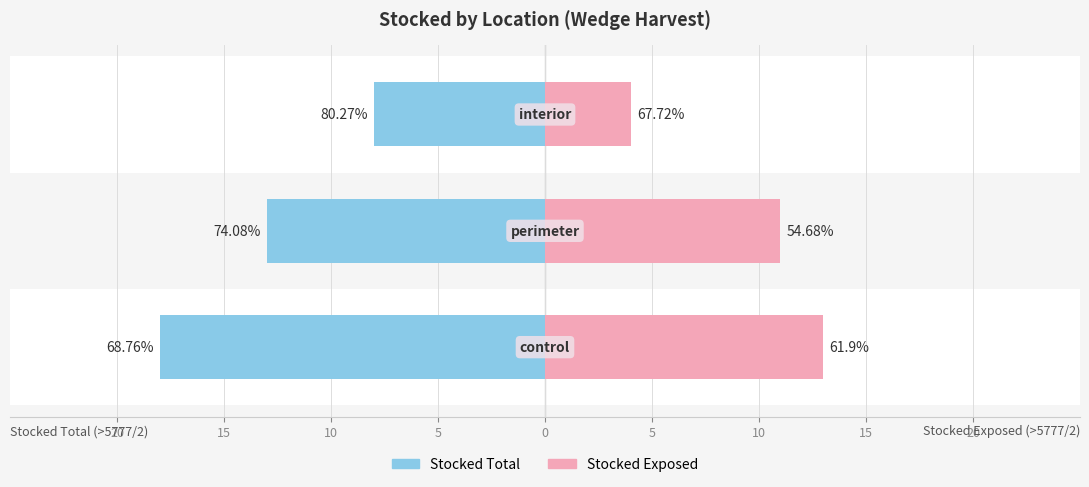

The value of Stocked Total at 20 is -18. True or false?

True